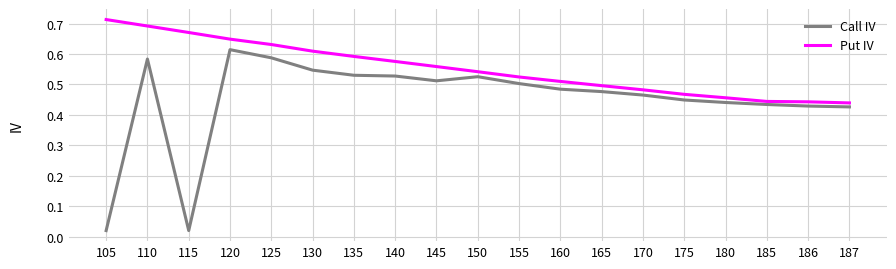

True or false: Put IV has a value of 0.5 at 155.

True